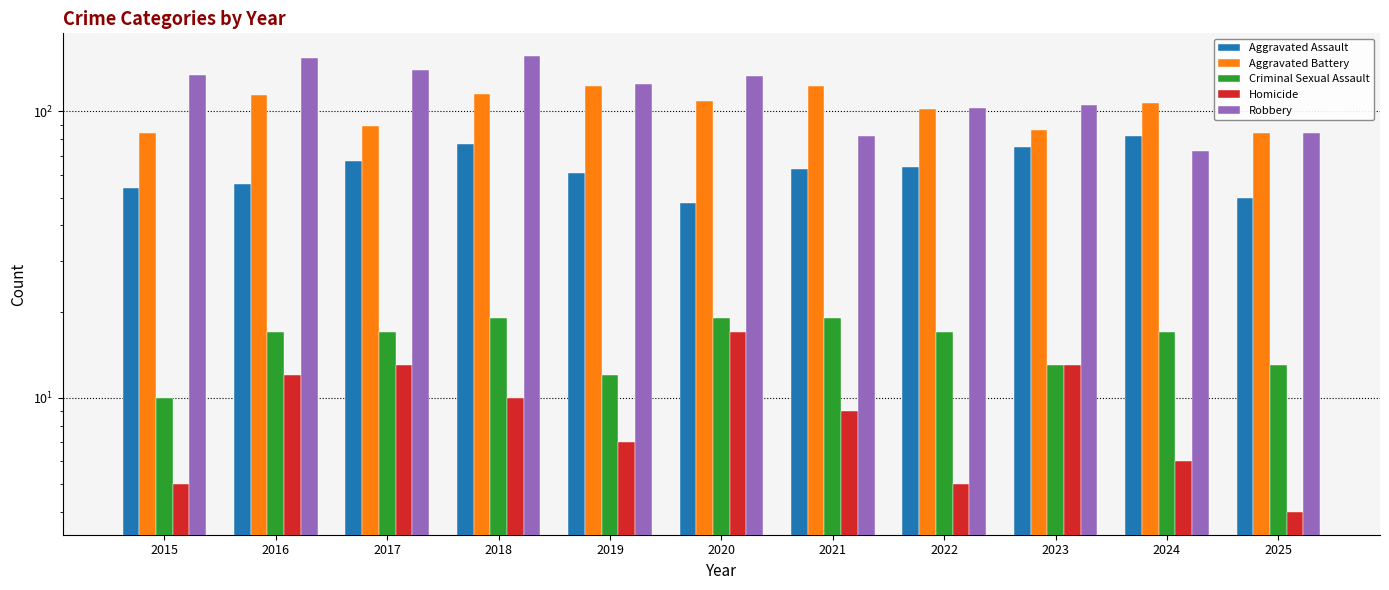

How many groups of bars are there?

11